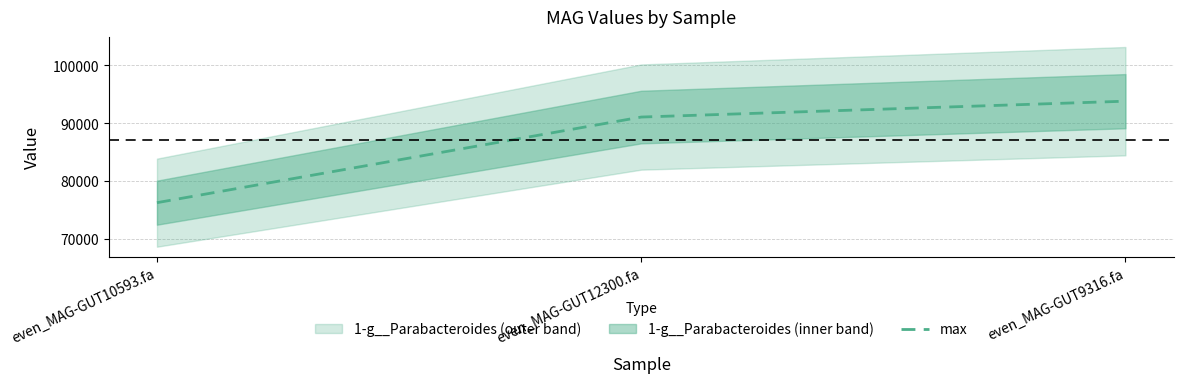

Which label corresponds to the smallest value in the chart?

even_MAG-GUT10593.fa